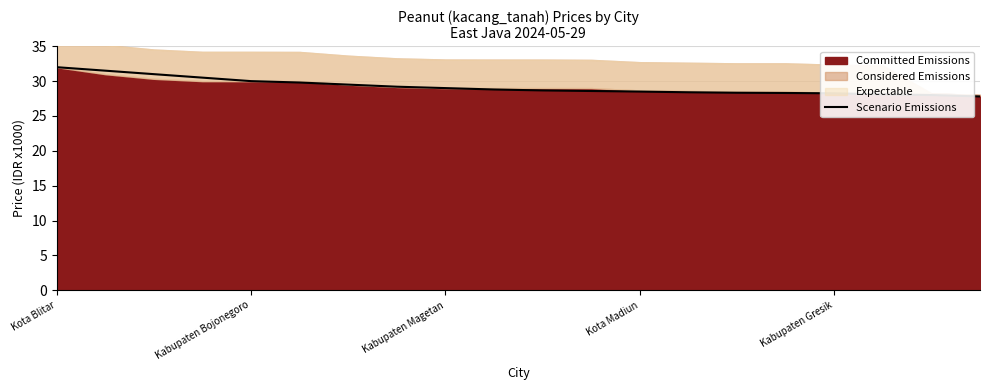

True or false: Scenario Emissions has a value of 38.5 at Kabupaten Gresik.

False